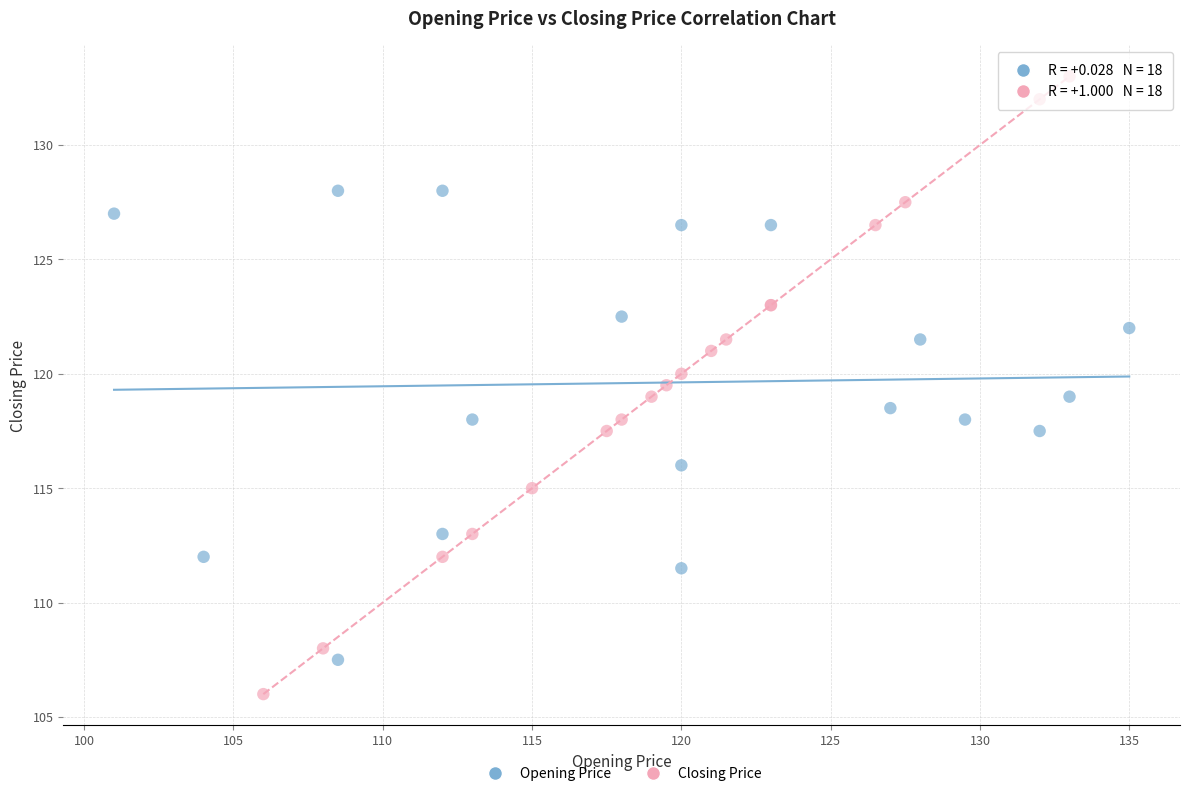

Which series contains the lowest Y value?

Closing Price